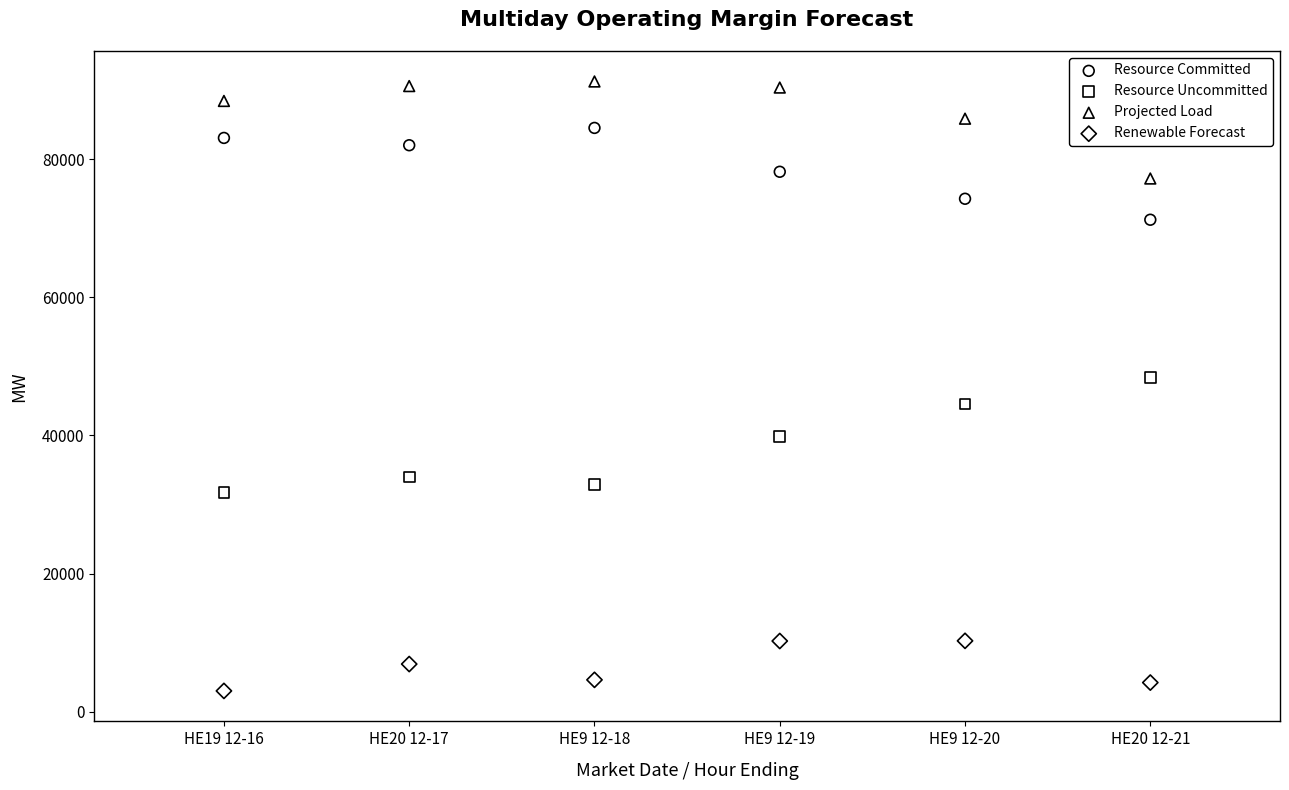

Across all data points, what is the range of X values (max minus min)?

5.0